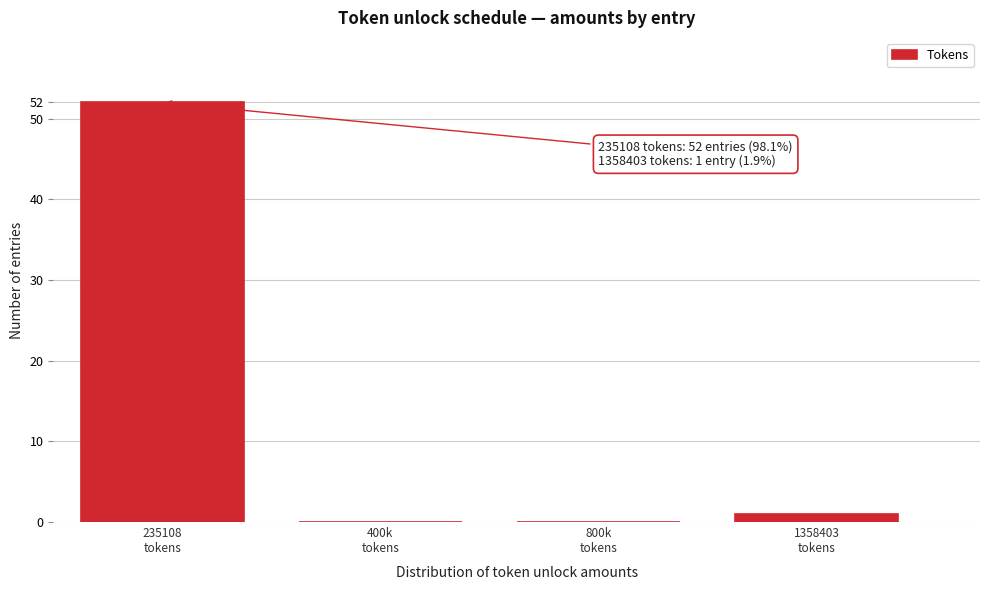

What is the maximum value shown in the chart?

52